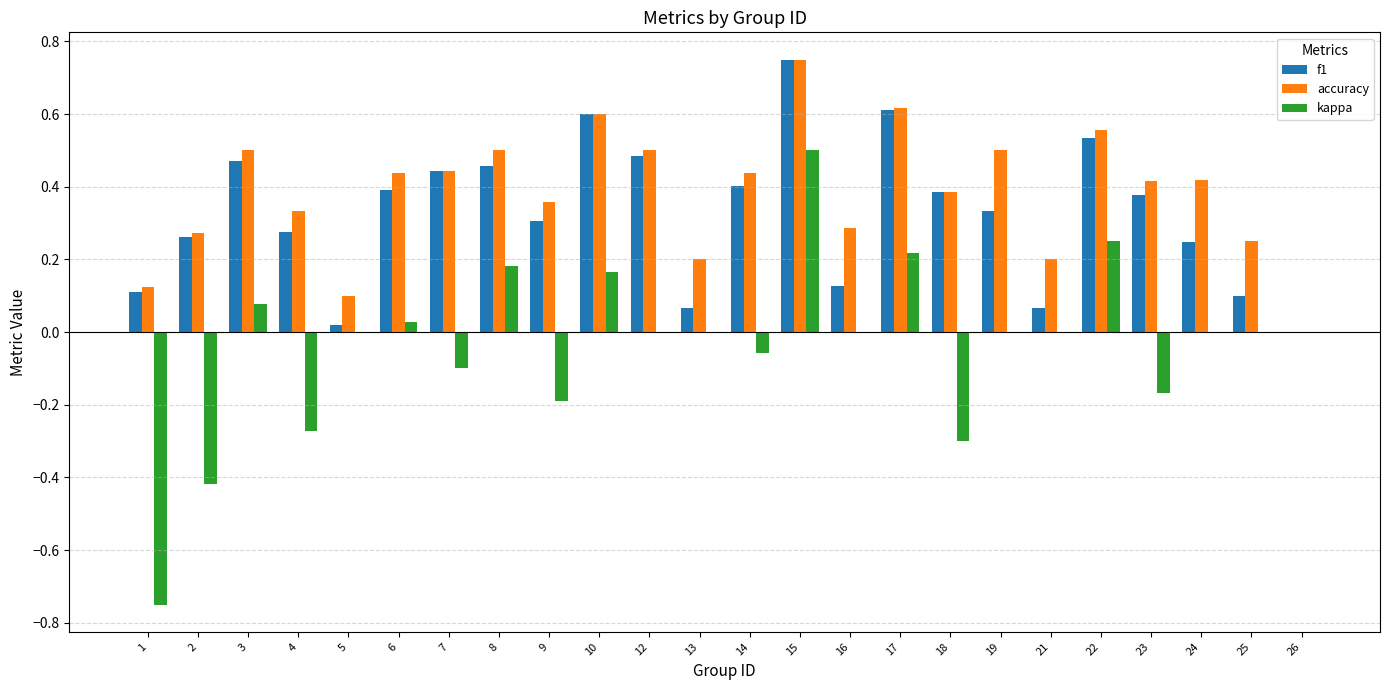

What are all the series names shown in the legend?

f1, accuracy, kappa